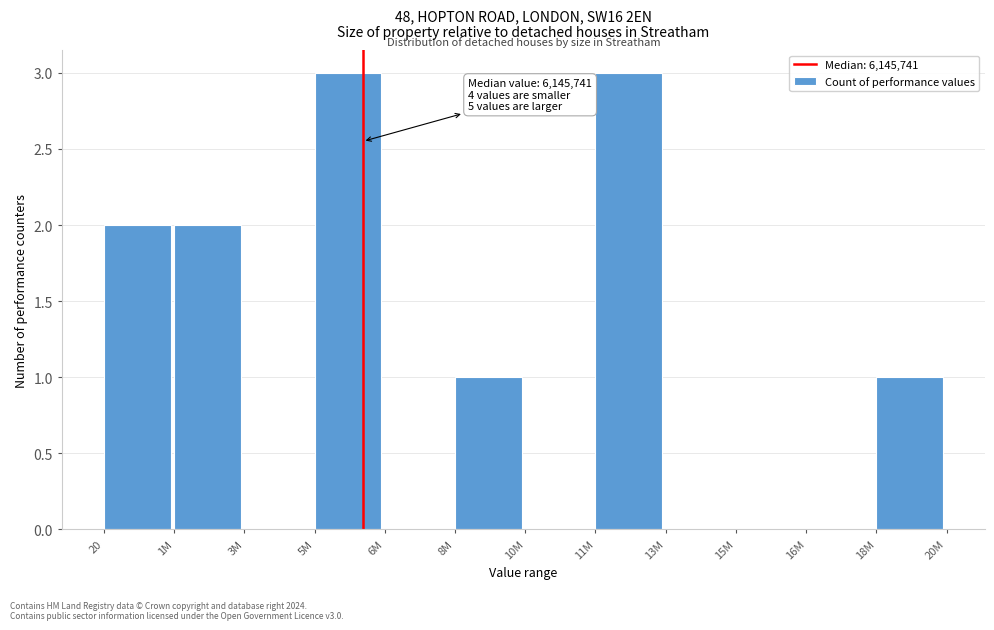

Reading right to left, list all the values displayed in this chart.

18M=1	16M=0	15M=0	13M=0	11M=3	10M=0	8M=1	6M=0	5M=3	3M=0	1M=2	20=2